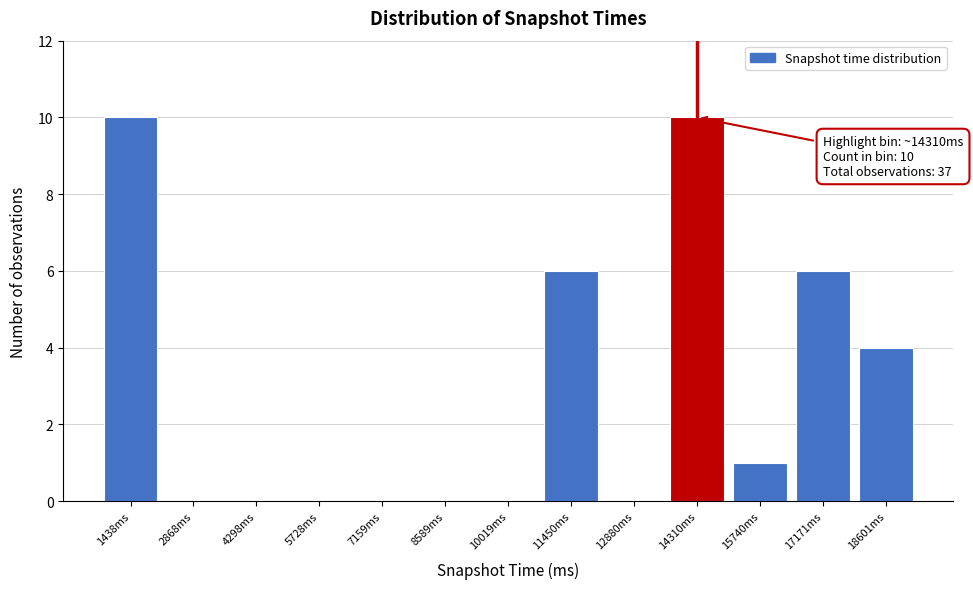

Reading left to right, transcribe all the data shown in this chart.

1438ms=10	2868ms=0	4298ms=0	5728ms=0	7159ms=0	8589ms=0	10019ms=0	11450ms=6	12880ms=0	14310ms=10	15740ms=1	17171ms=6	18601ms=4